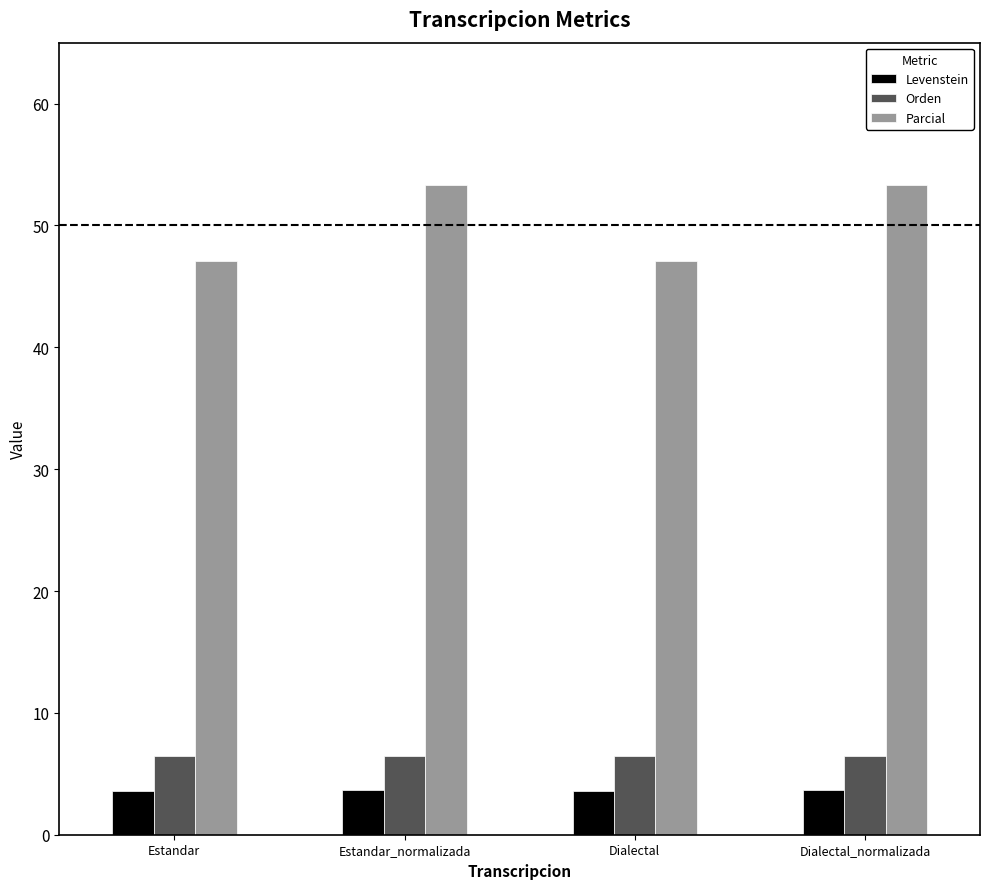

How many series are shown in this chart?

3